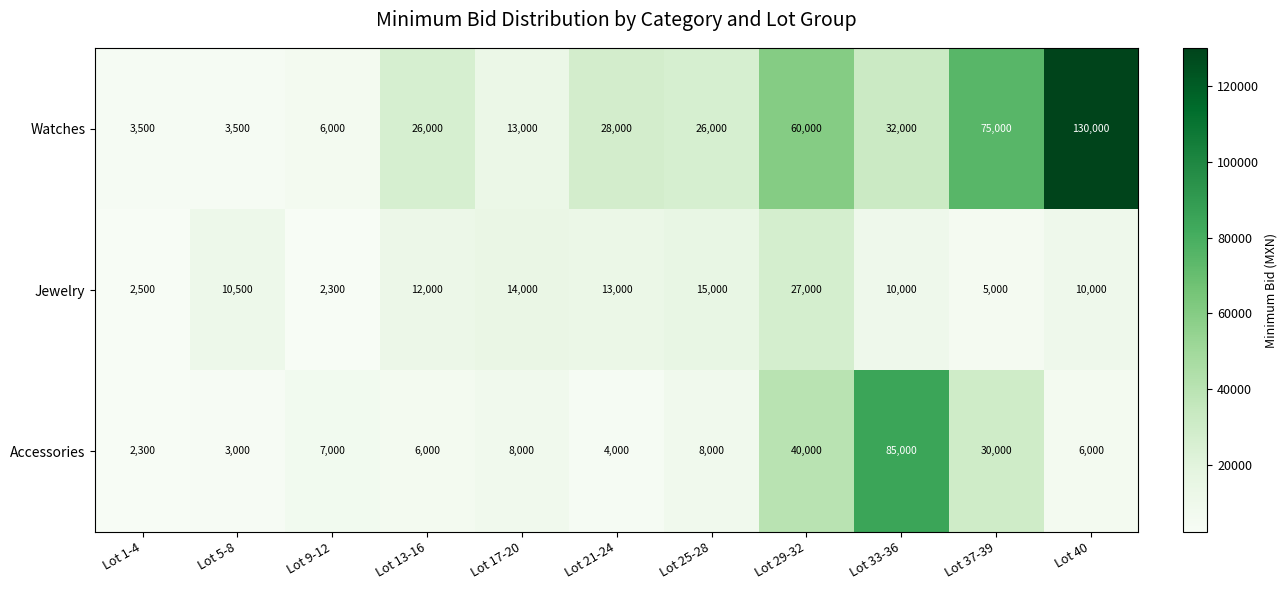

Read the Watches value at Lot 5-8, to the nearest 50.

3500